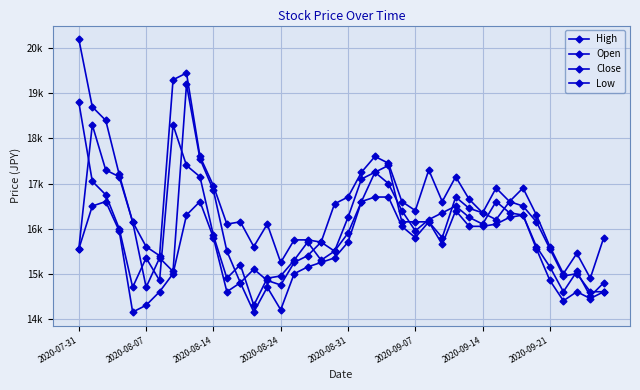

Is this an area chart (filled region under the line)?

No